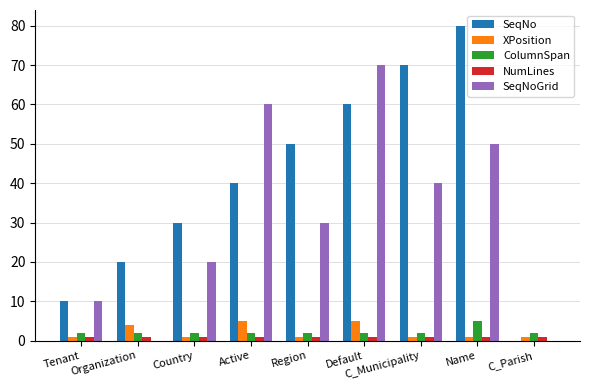

What is the total value across all series at Default?

138